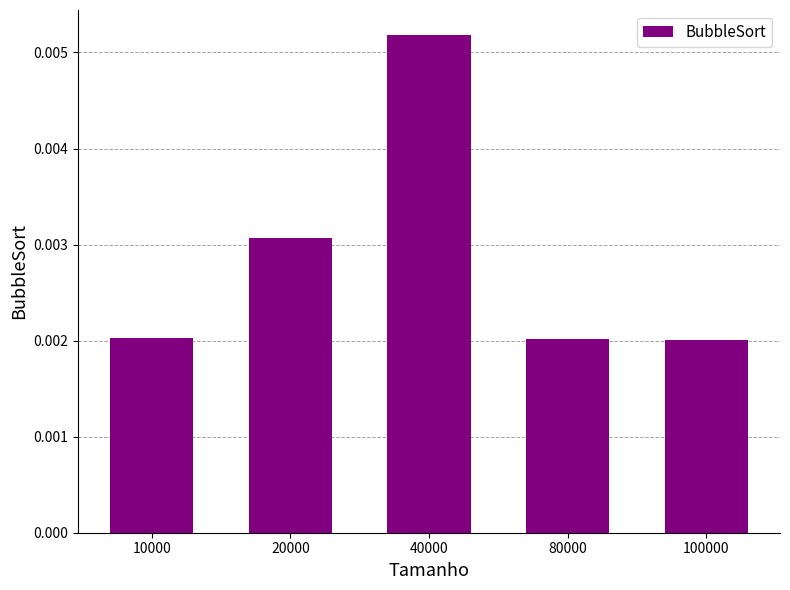

How many values are between 0 and 1?

5